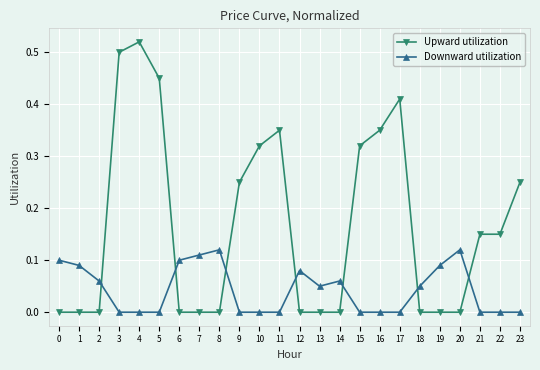

Is the value of Downward utilization at 6 greater than the value of Upward utilization at 16?

No